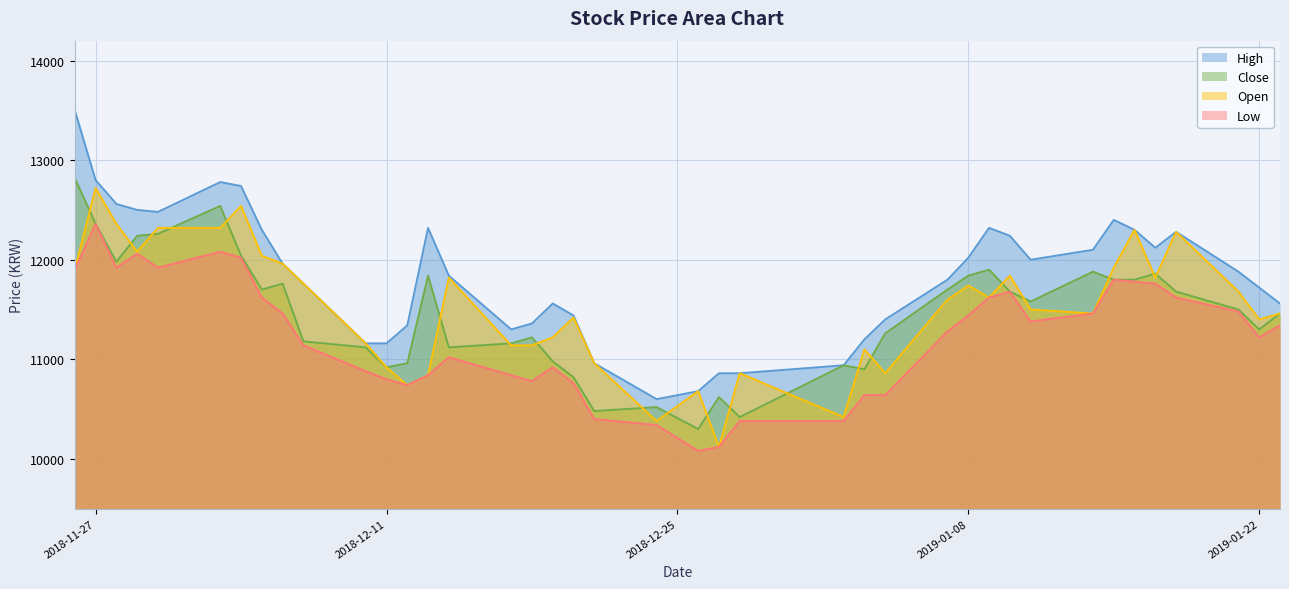

At which label does Low first exceed 11340?

2018-11-26